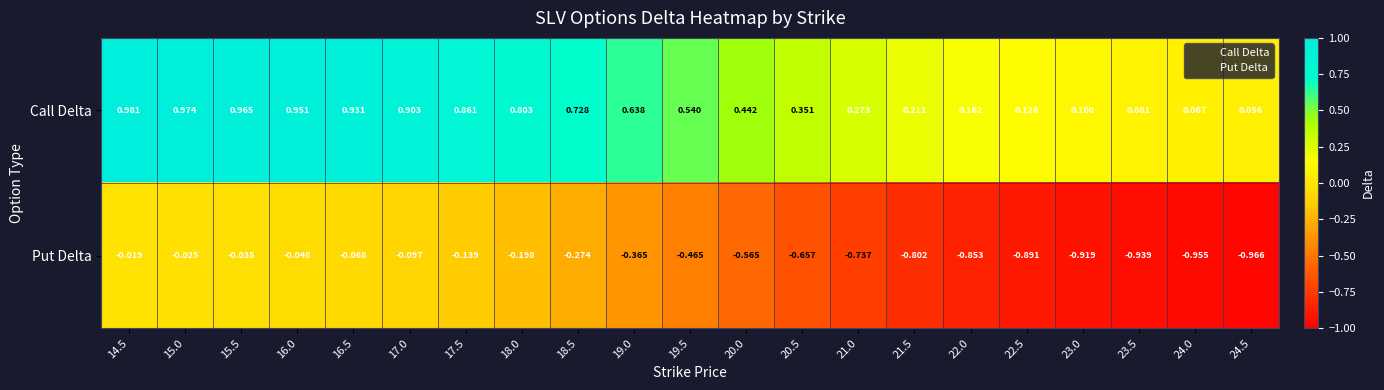

List the series in order of their peak value, lowest first.

Put Delta, Call Delta